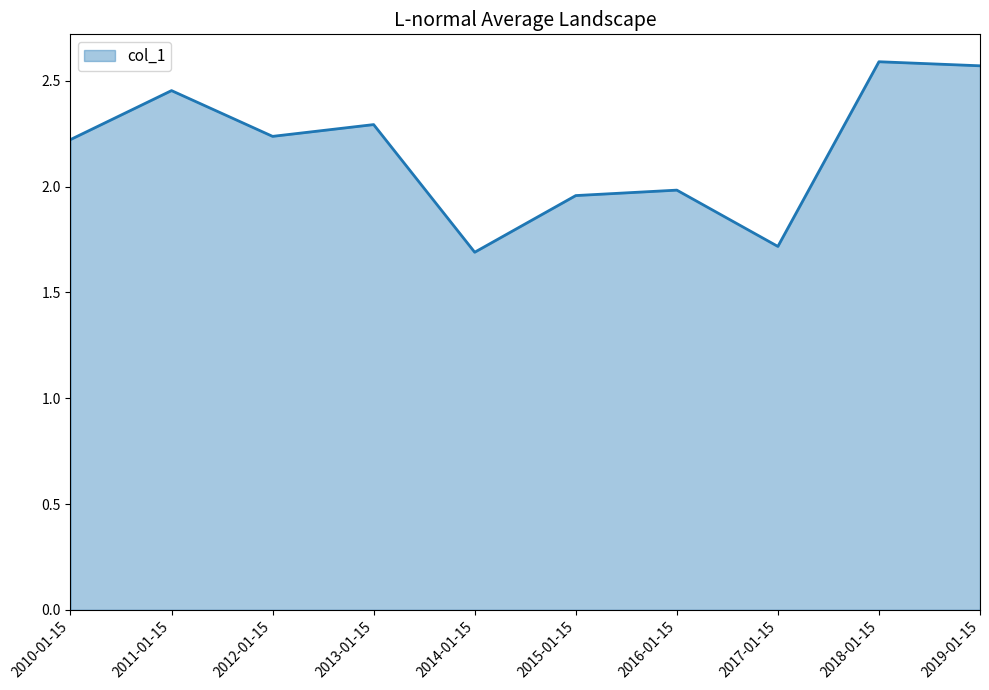

At which category does the data reach its first local peak?

2011-01-15